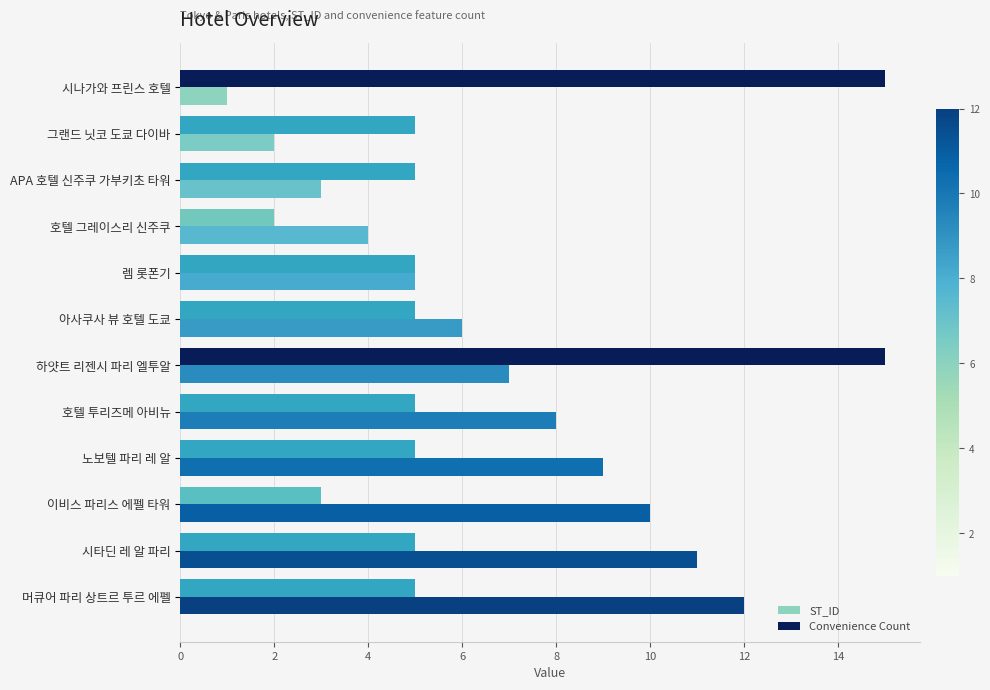

What is the smallest value displayed?

1